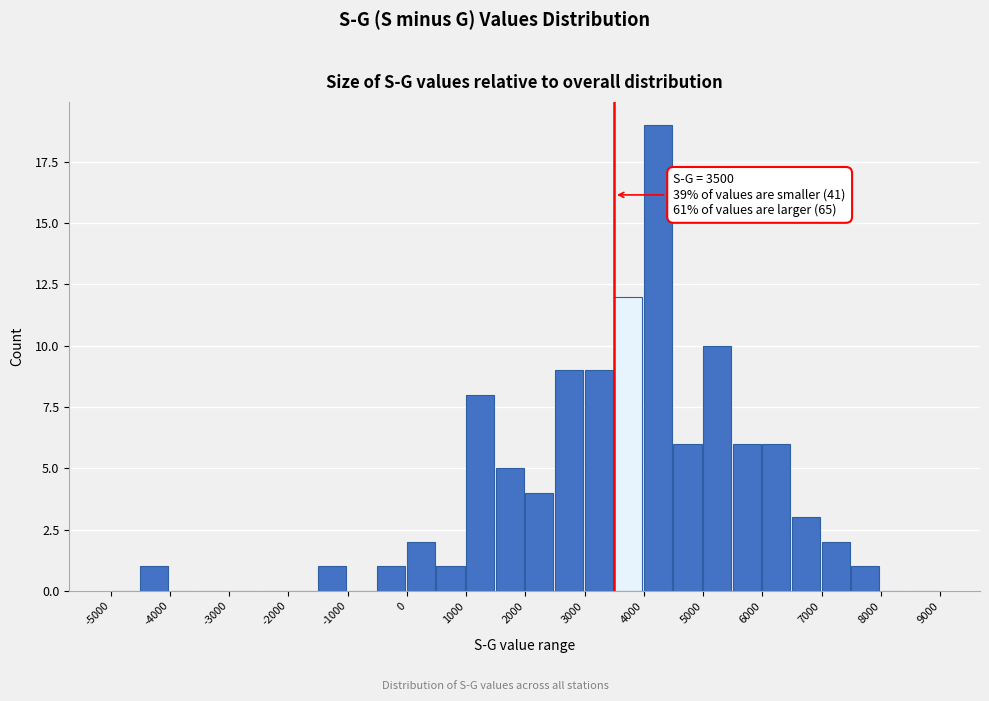

Over which range of the x-axis is the bar tallest?

4000 to 4500